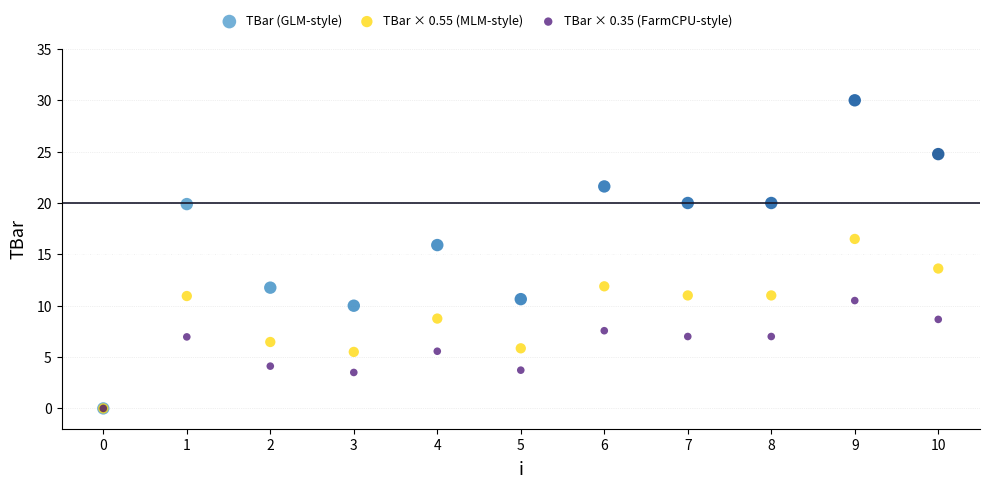

In the TBar (GLM-style) series, what Y value is closest to 15?

15.9